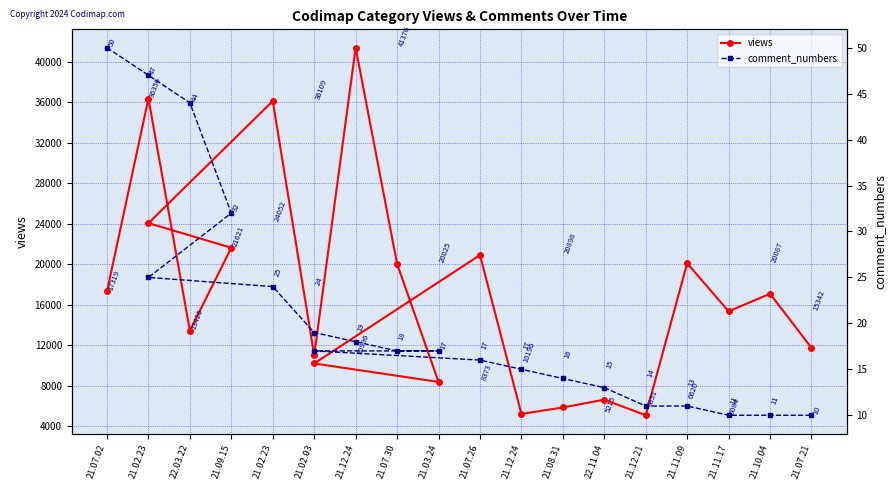

True or false: comment_numbers and views cross at least once.

False